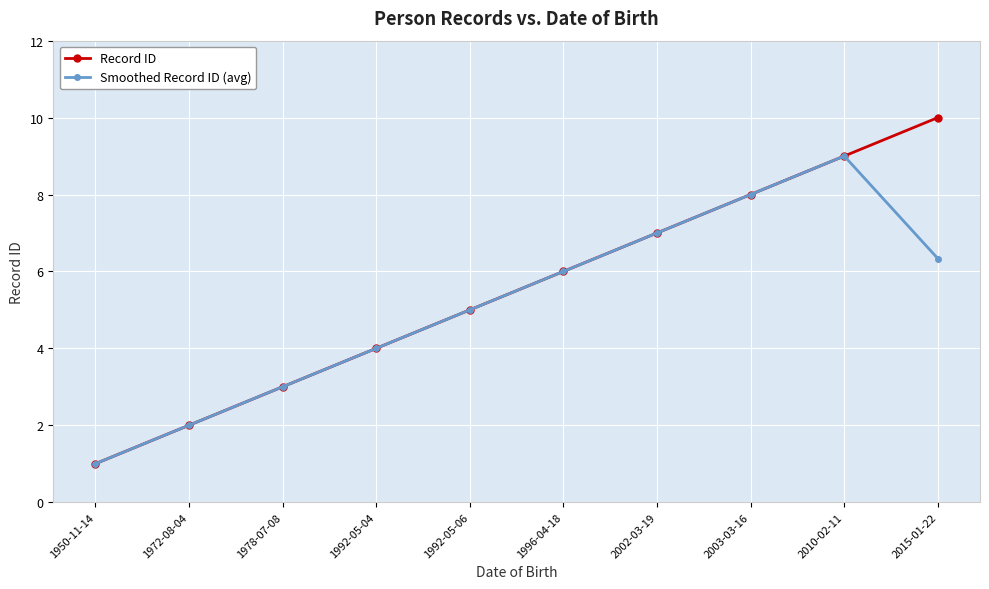

What is the difference between the second highest and second lowest values in the Record ID series?

7.0